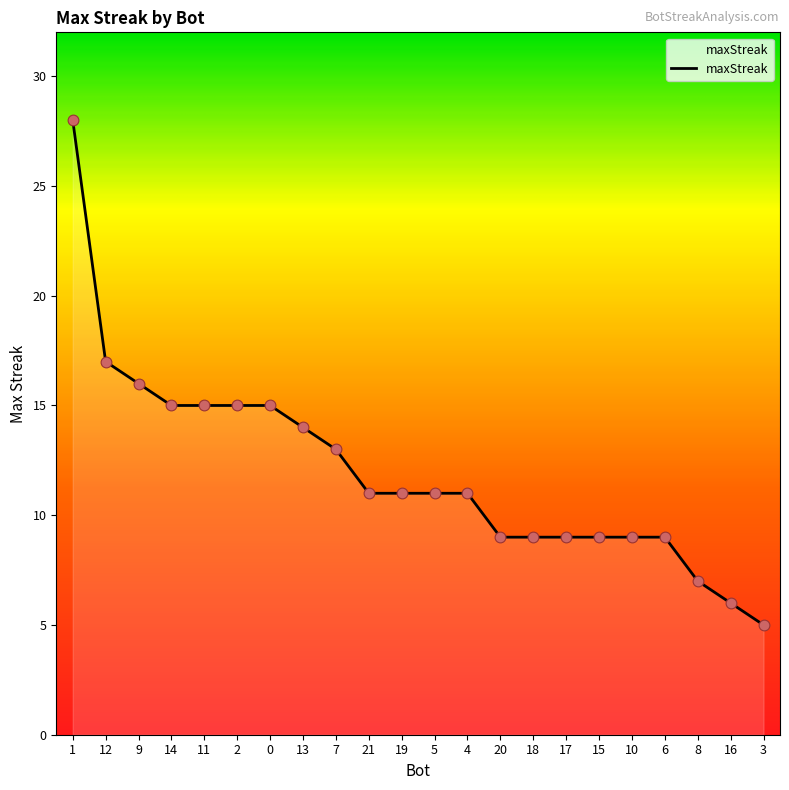

Which has a higher value, 5 or 6?

5